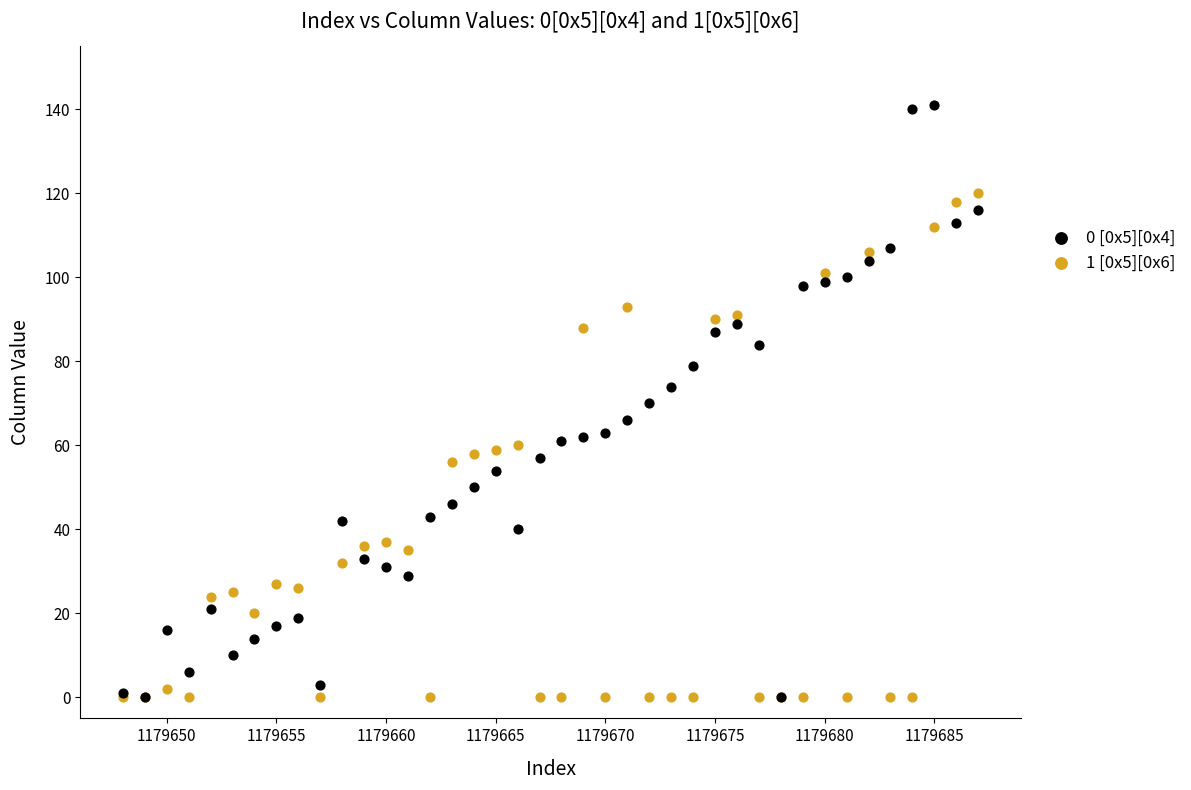

Which series reaches the maximum Y coordinate?

0 [0x5][0x4]